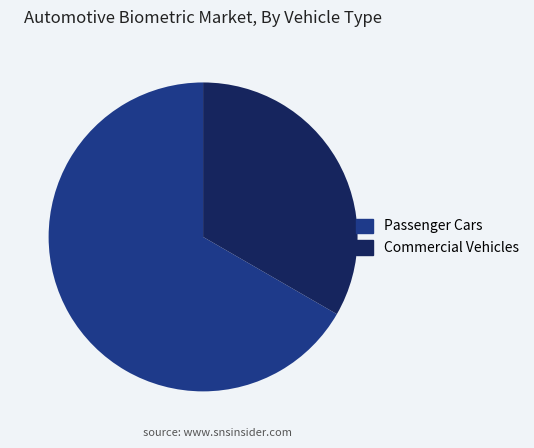

Combined, do Commercial Vehicles and Passenger Cars account for over 50%?

Yes